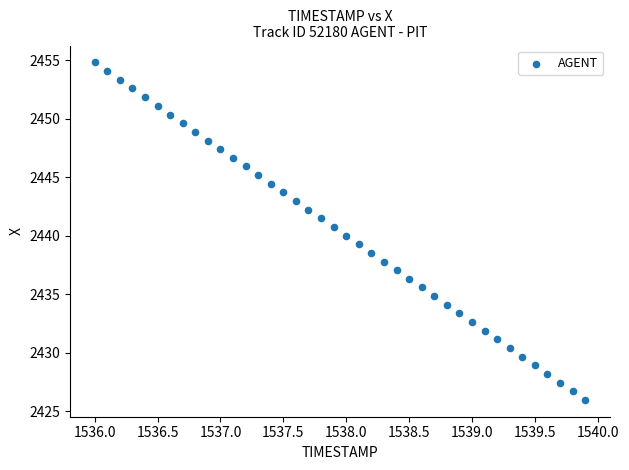

What is the range of X values (max minus min)?

3.9